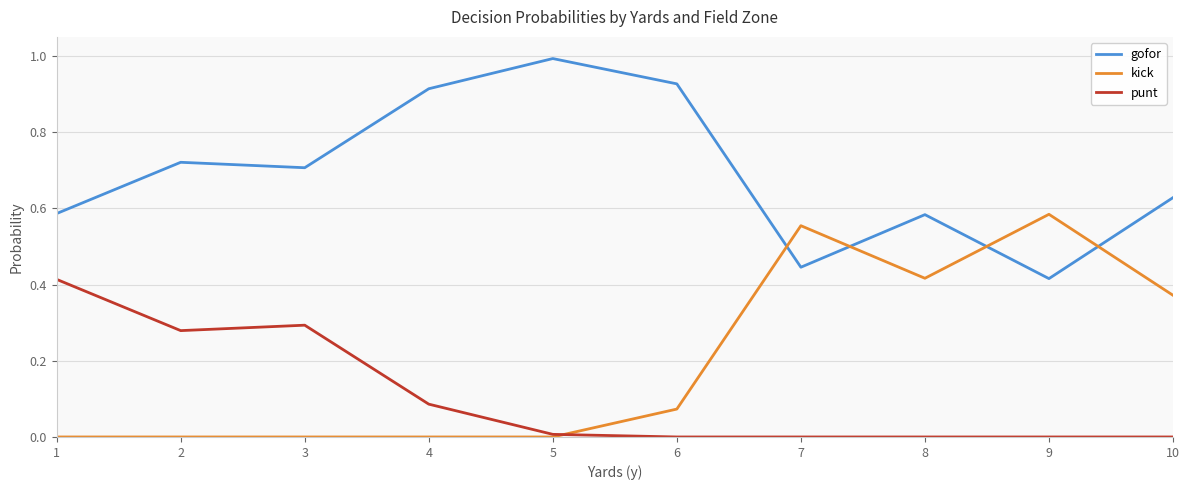

The value of kick at 4 is 0.3. True or false?

False